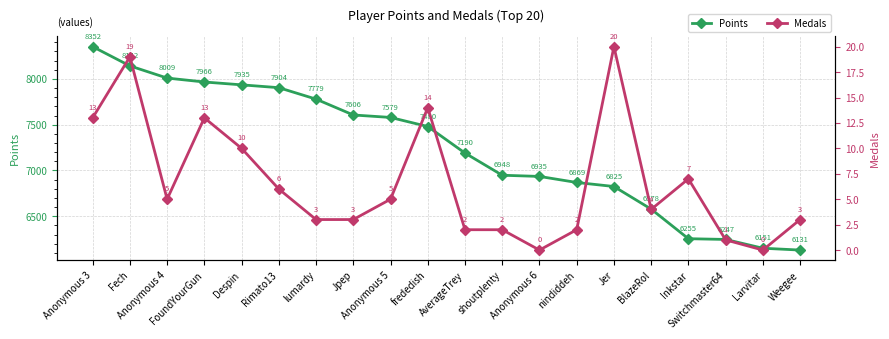

At which label is Medals closest to 10?

Despin